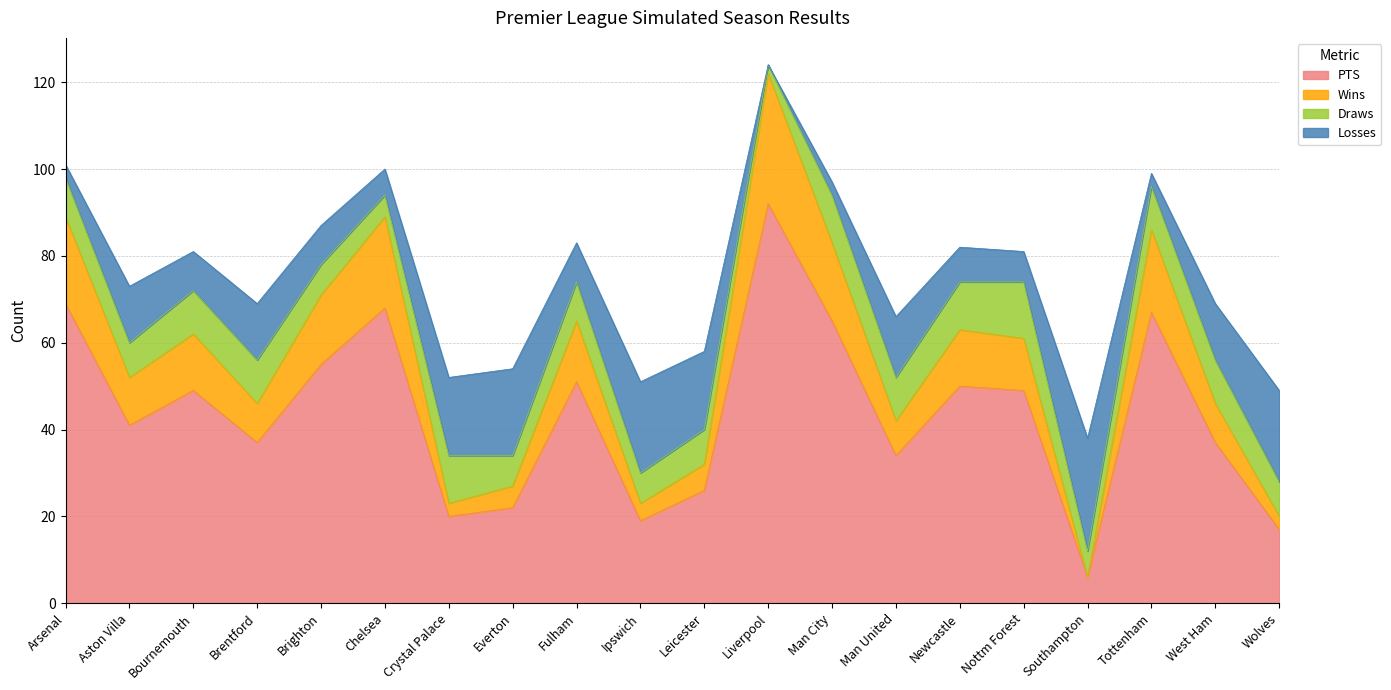

At which category is the sum across all series the highest?

Liverpool